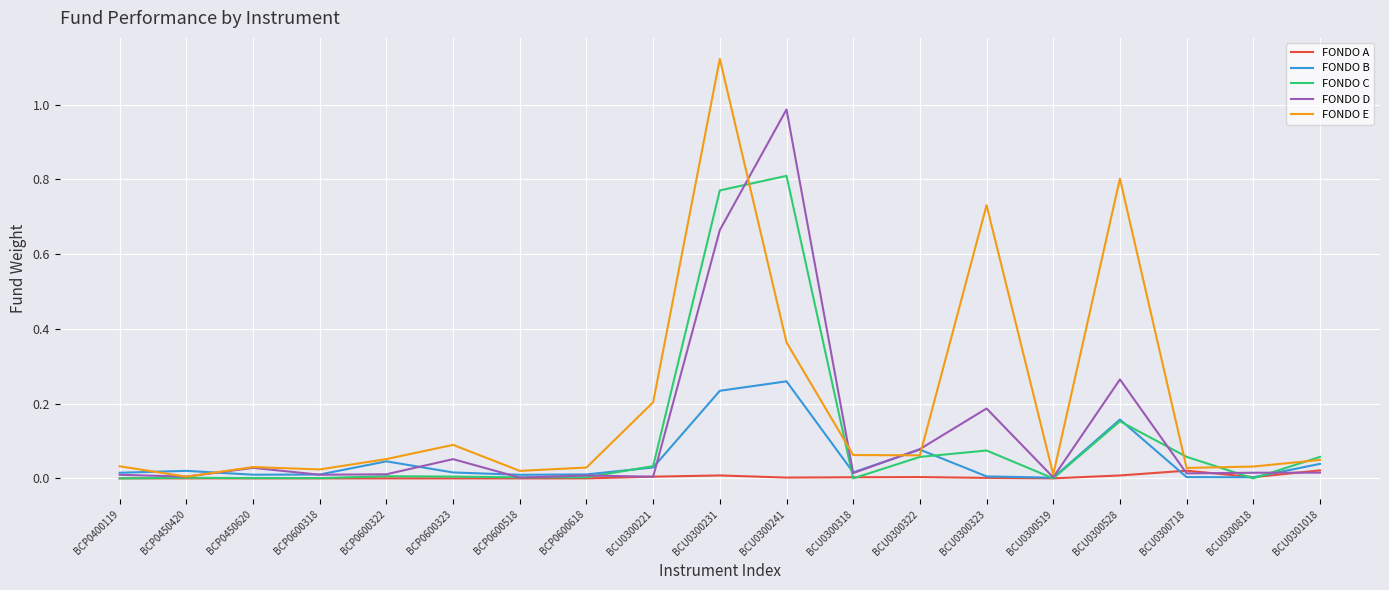

Which series has the largest total across all categories?

FONDO E